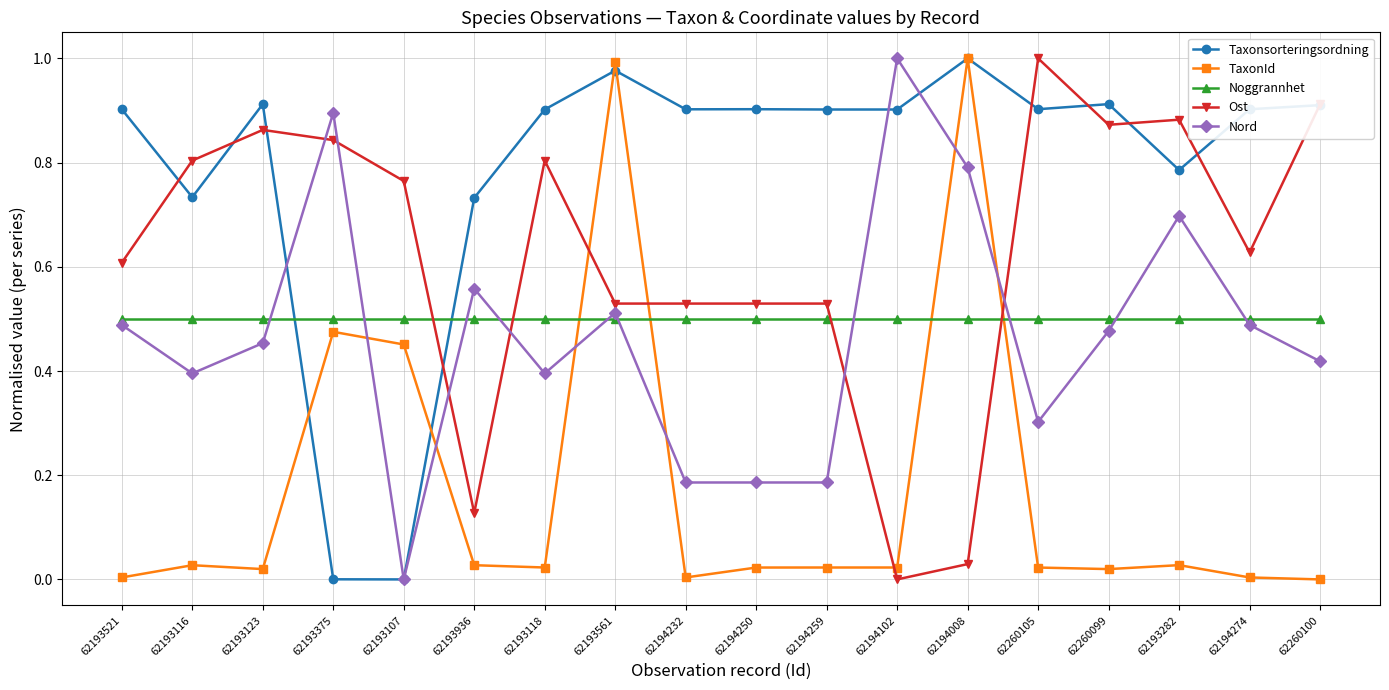

What position from the left is 62194259?

11